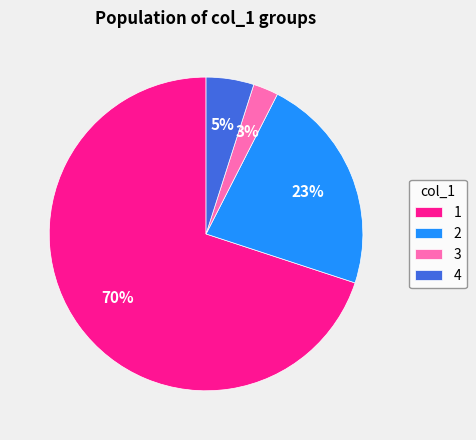

To the nearest percent, what is the difference between the 4 and 3 slice percentages?

2%